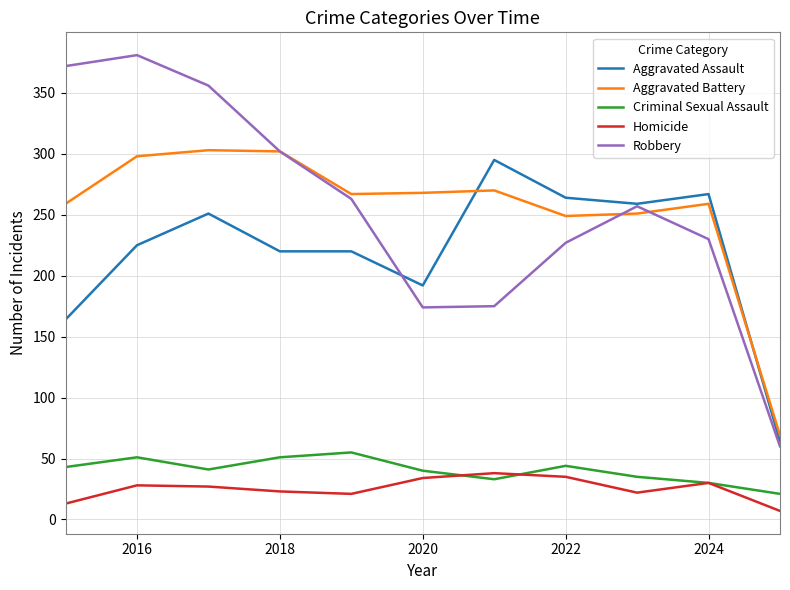

Which series has the largest range (max minus min)?

Robbery